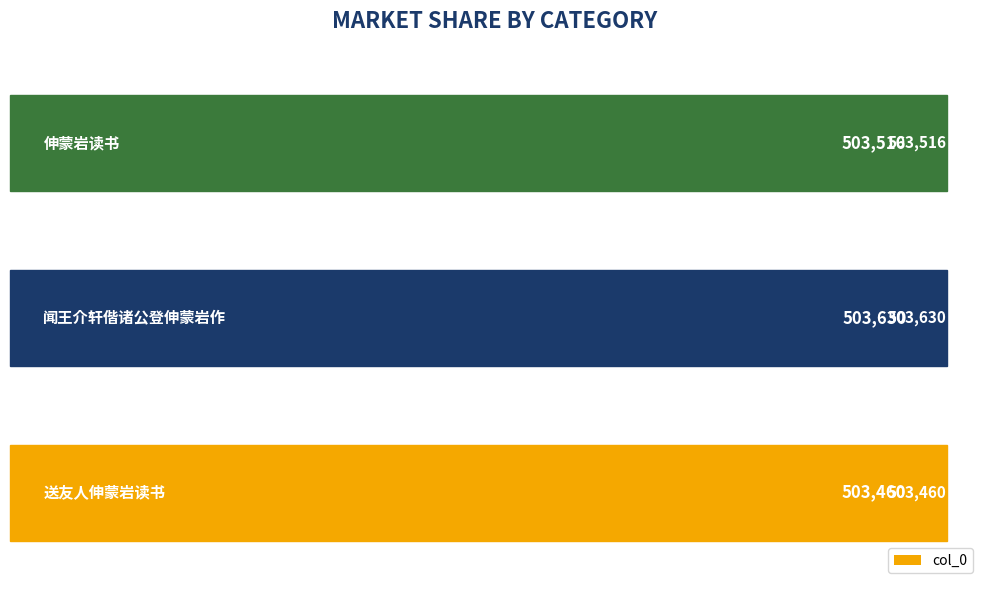

The chart shows a value of 503630 at −100000. True or false?

True